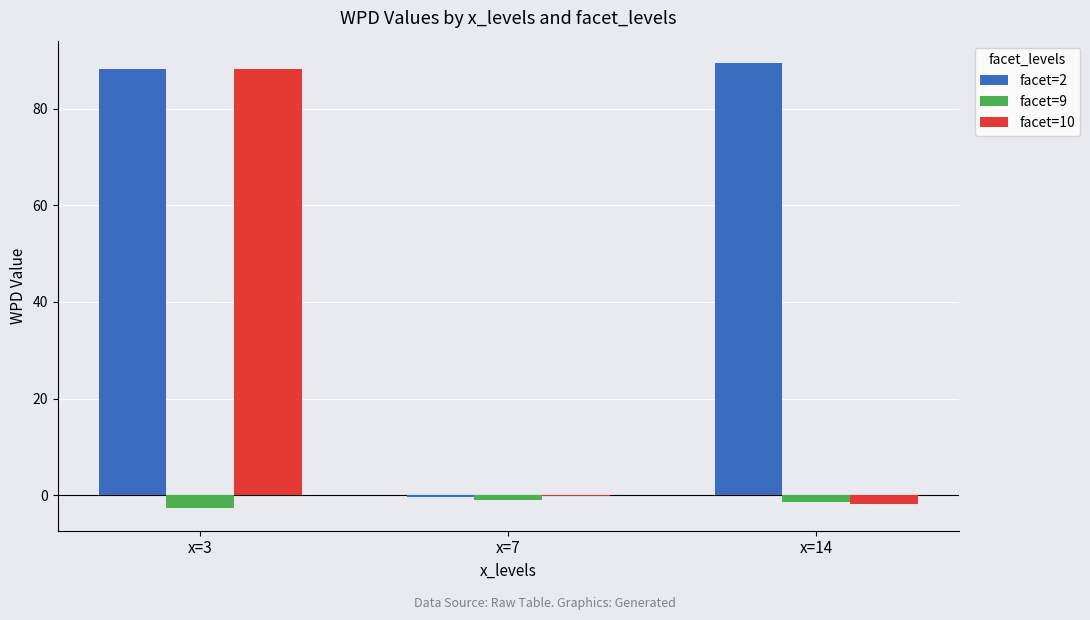

Is the value of facet=2 at x=7 greater than the value of facet=10 at x=3?

No